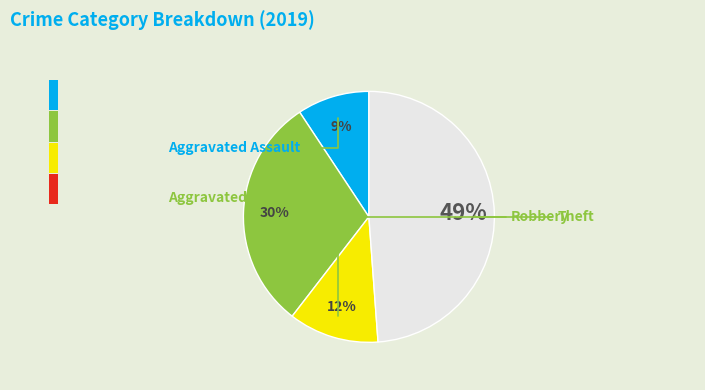

To the nearest percent, what is the difference between the largest and smallest slice percentages?

40%